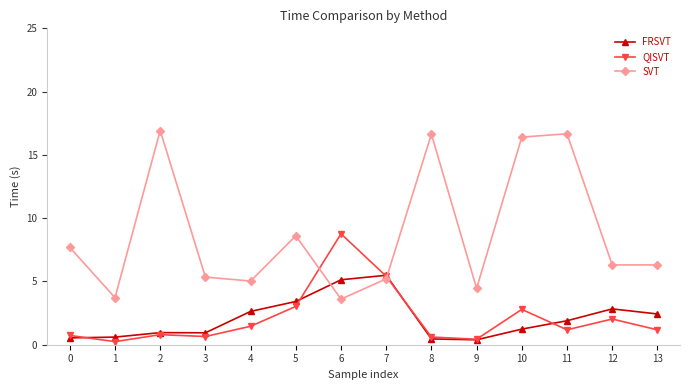

Which series has the widest spread of values?

SVT